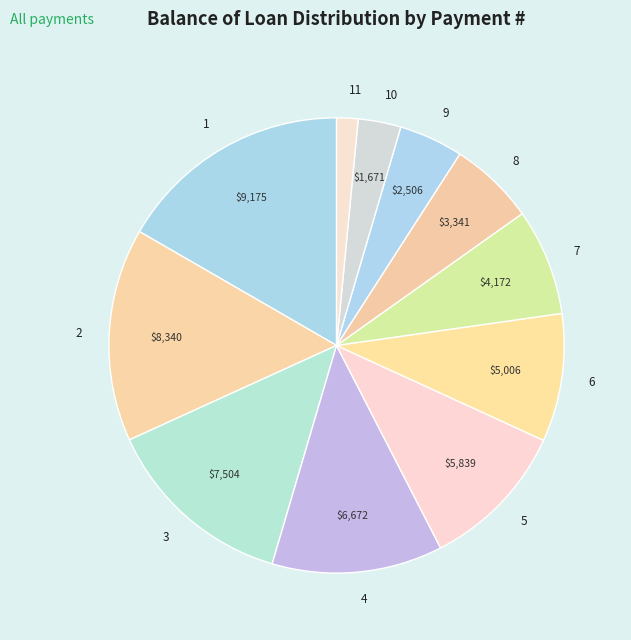

The 6 slice represents 1% of the pie. True or false?

False